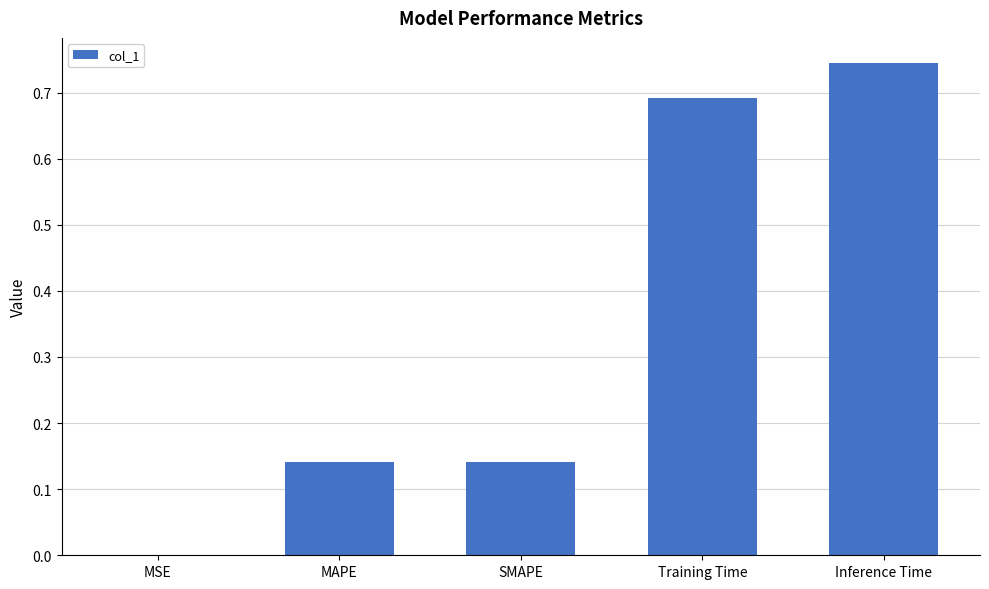

Which label corresponds to the largest value in the chart?

Inference Time